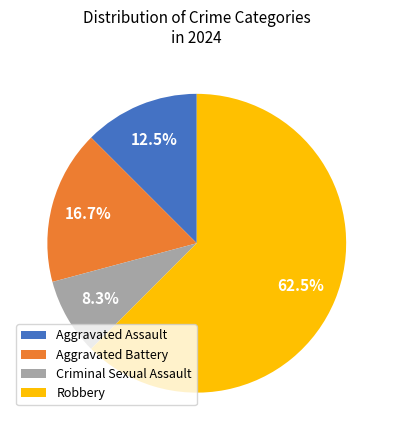

Which slice is the largest?

Robbery